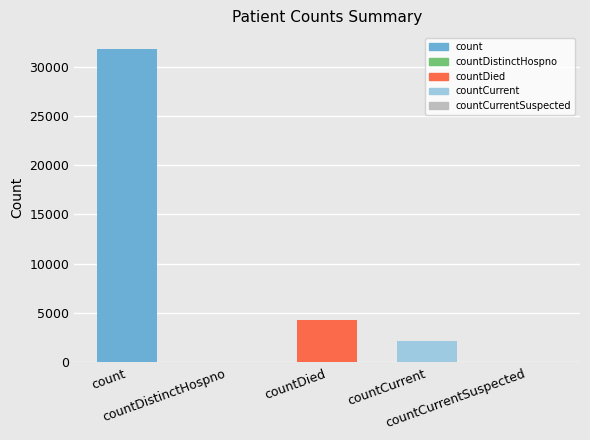

Reading left to right, extract all data points from this chart.

count=31807	countDistinctHospno=0	countDied=4294	countCurrent=2199	countCurrentSuspected=0